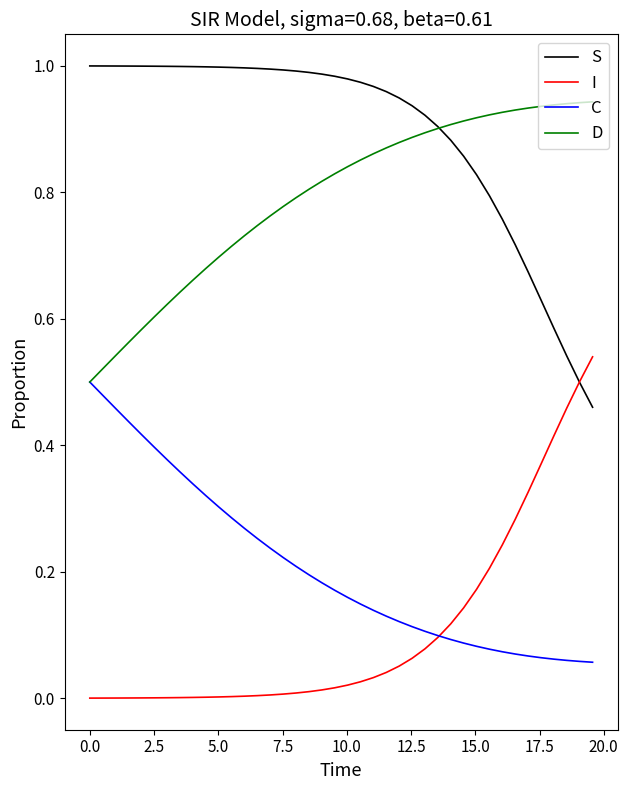

Which series has the largest total across all categories?

S